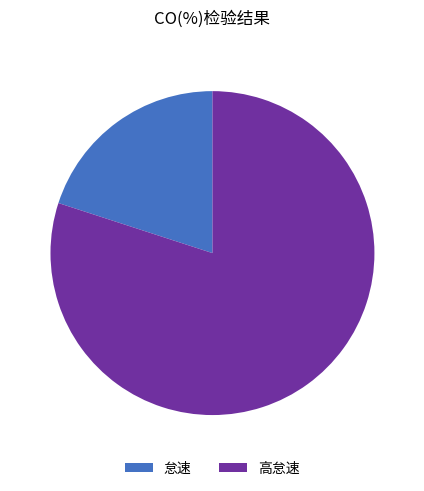

Rank the categories by value from highest to lowest.

高怠速, 怠速